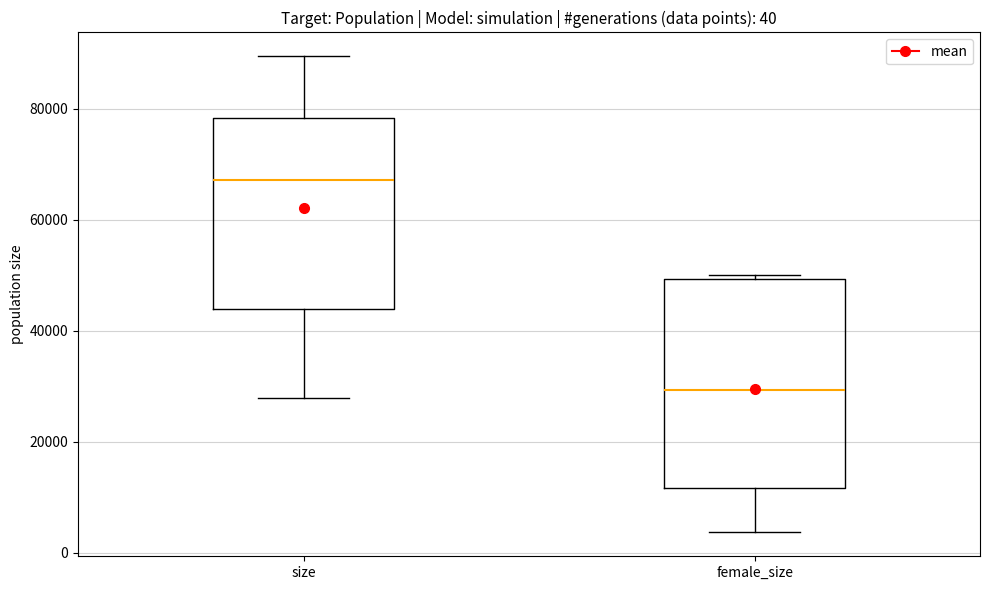

Comparing the boxes themselves (not the whiskers), which one is the tallest?

female_size